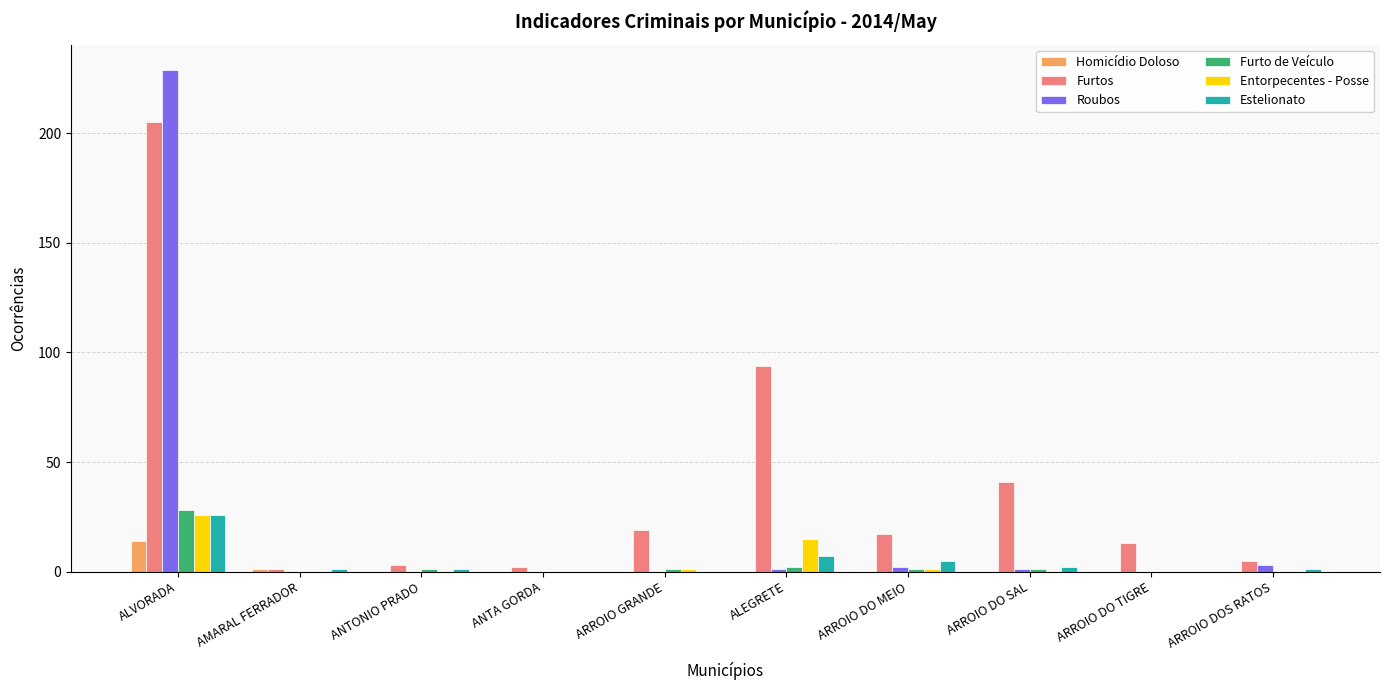

Are the bars grouped side by side (vs. stacked)?

Yes